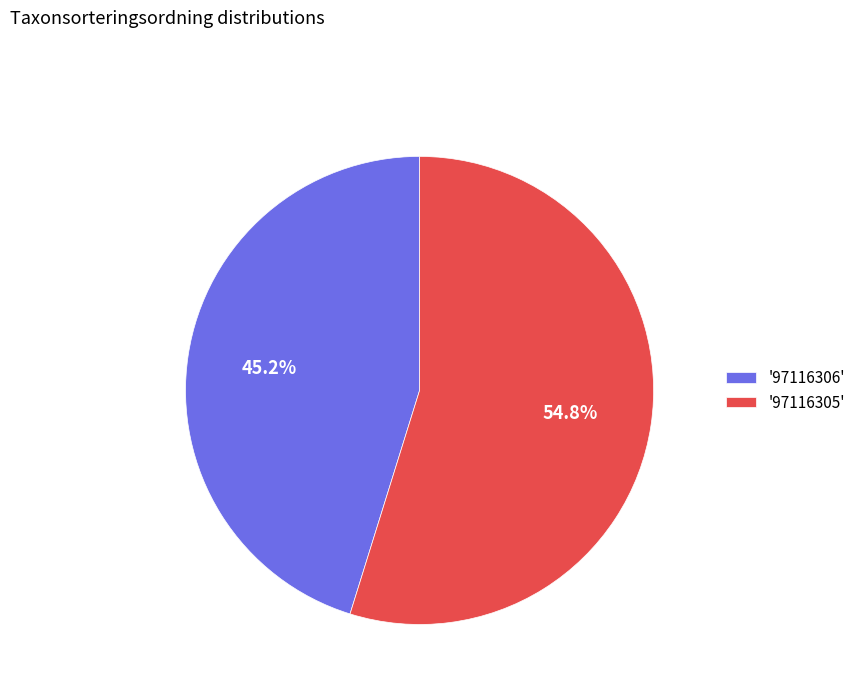

To the nearest percent, what is the average slice percentage?

50%